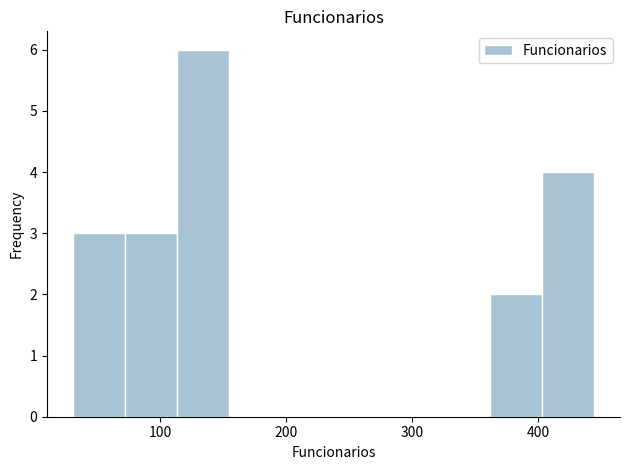

Which range on the x-axis has the tallest bar?

110 to 160